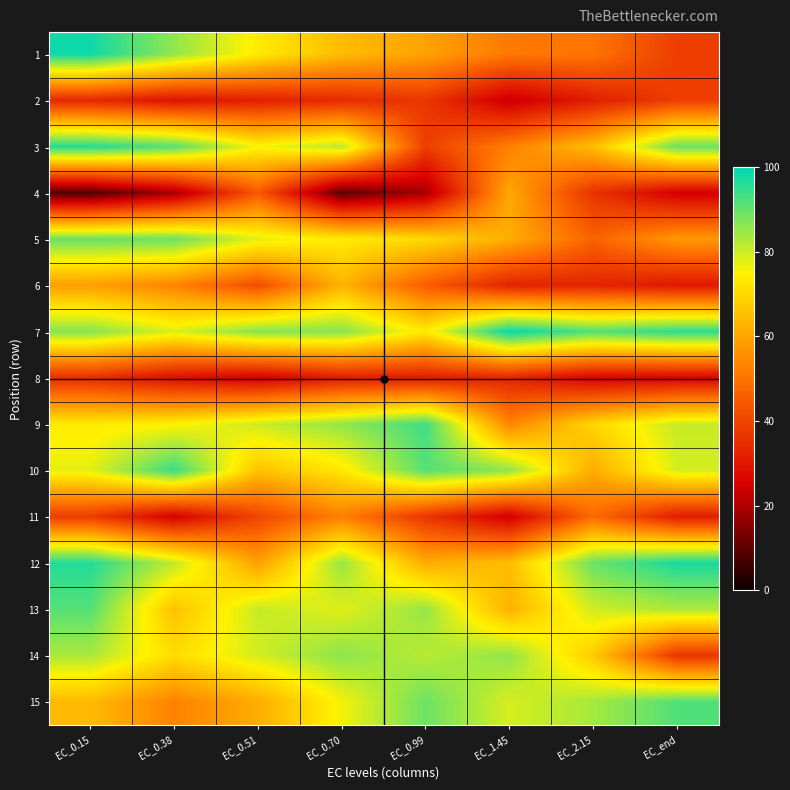

What is the sum of all 10 values?

628.0